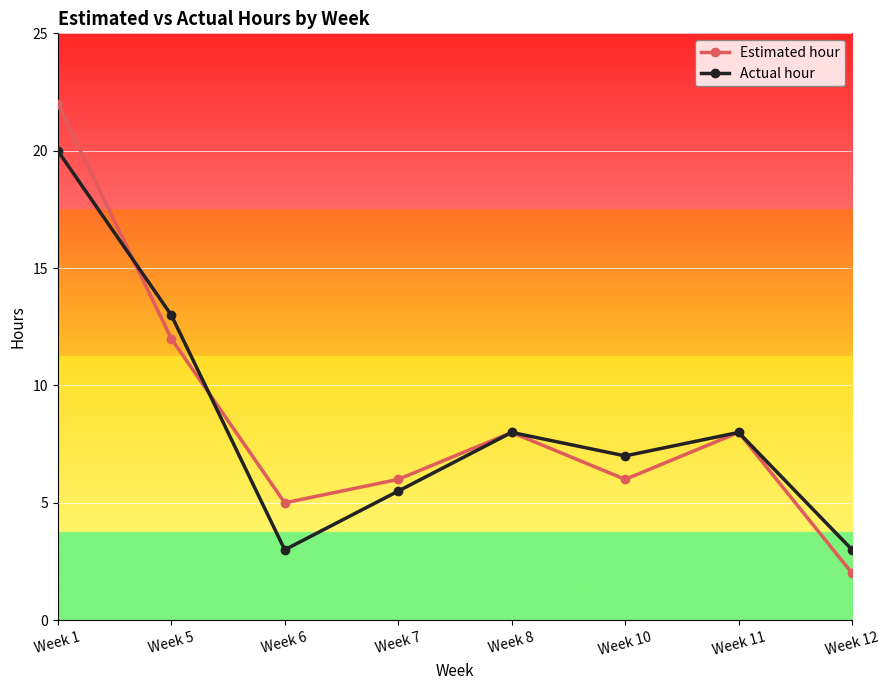

The Estimated hour series shows 6.0 at Week 10. True or false?

True